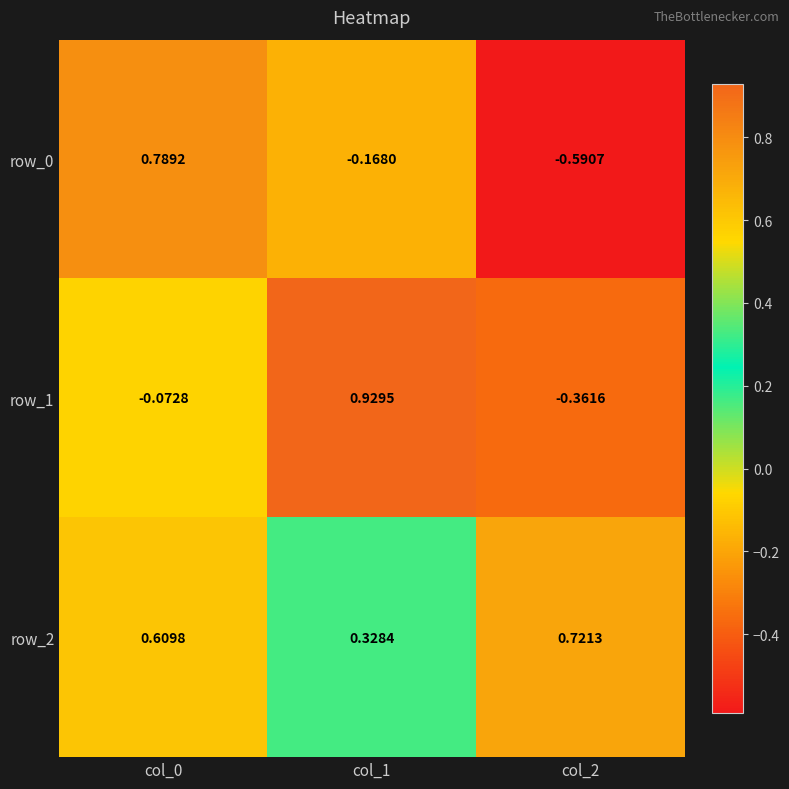

Which series changed the most between col_1 and col_2?

row_1